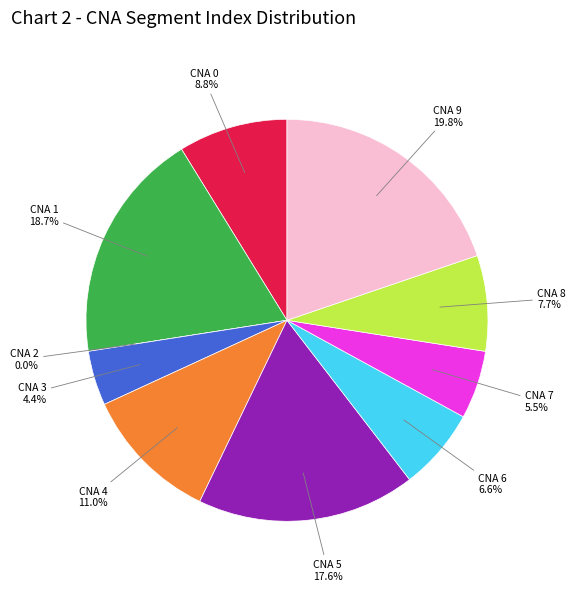

To the nearest percent, what is the average slice percentage?

10%